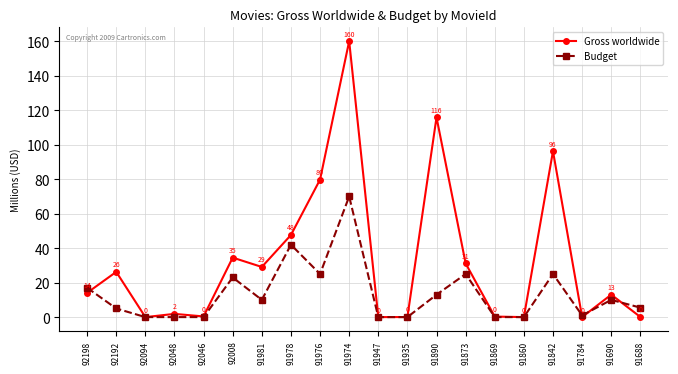

Where does the Gross worldwide series first go above 14?

92198